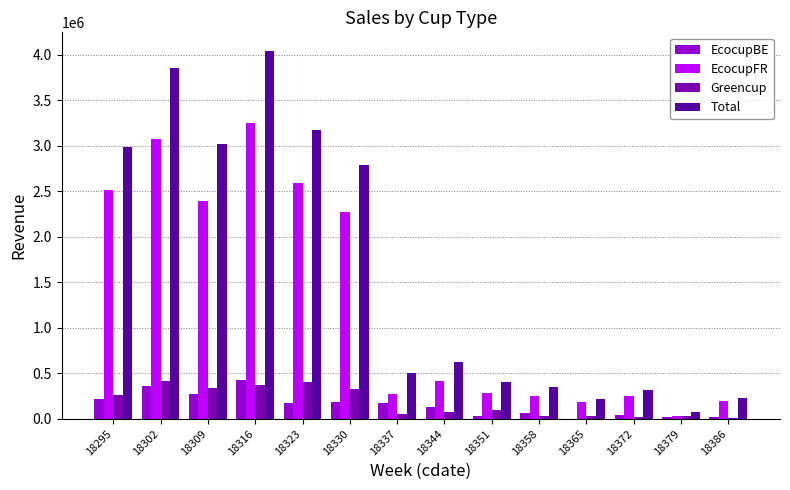

What is the maximum value shown in the chart?

4043068.1